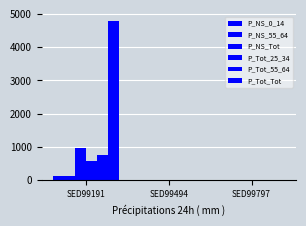

Which series has the largest total across all categories?

P_Tot_Tot